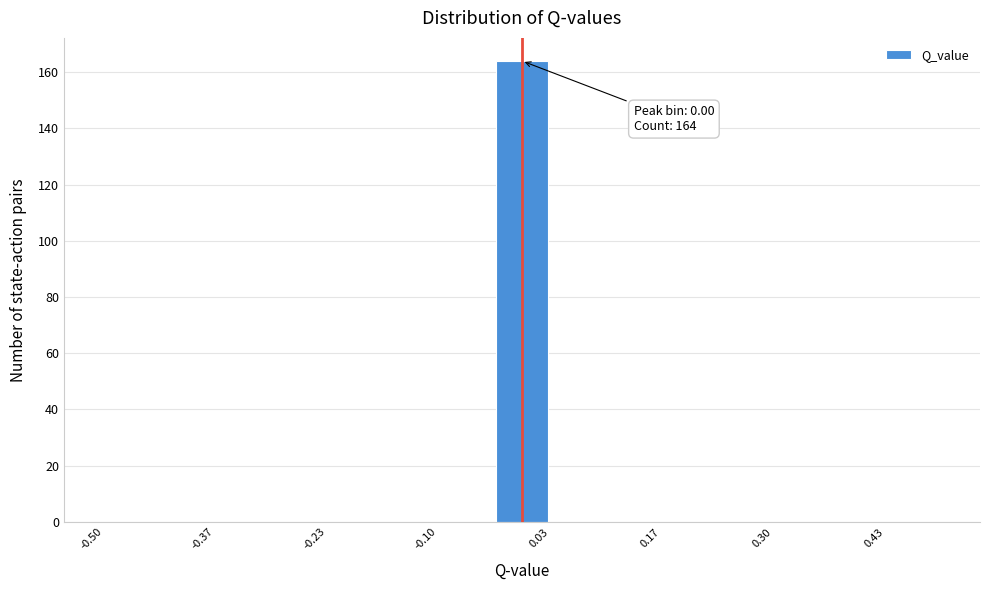

Around what value on the x-axis is the tallest bar? Give the approximate position of its centre, as read against the axis.

0.00